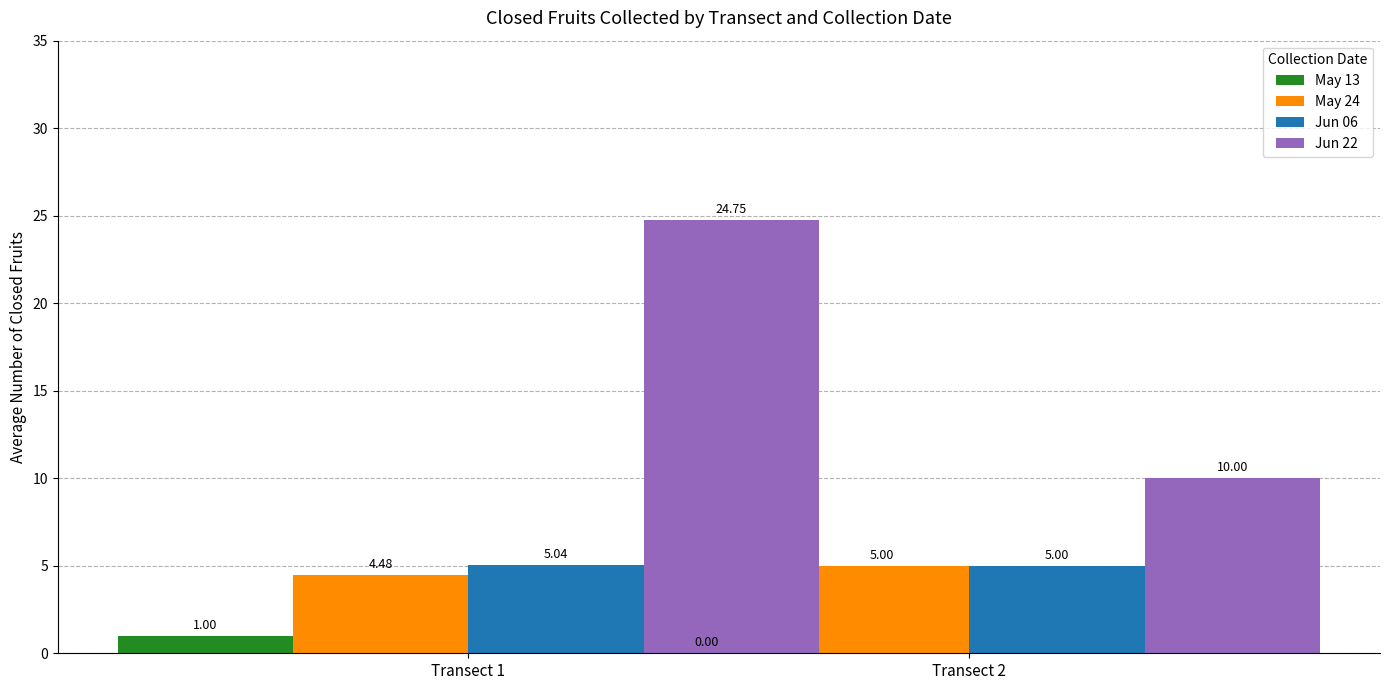

Reading right to left, extract all data points from this chart.

May 13: 0.0	1.0
May 24: 5.0	4.5
Jun 06: 5.0	5.0
Jun 22: 10.0	24.8